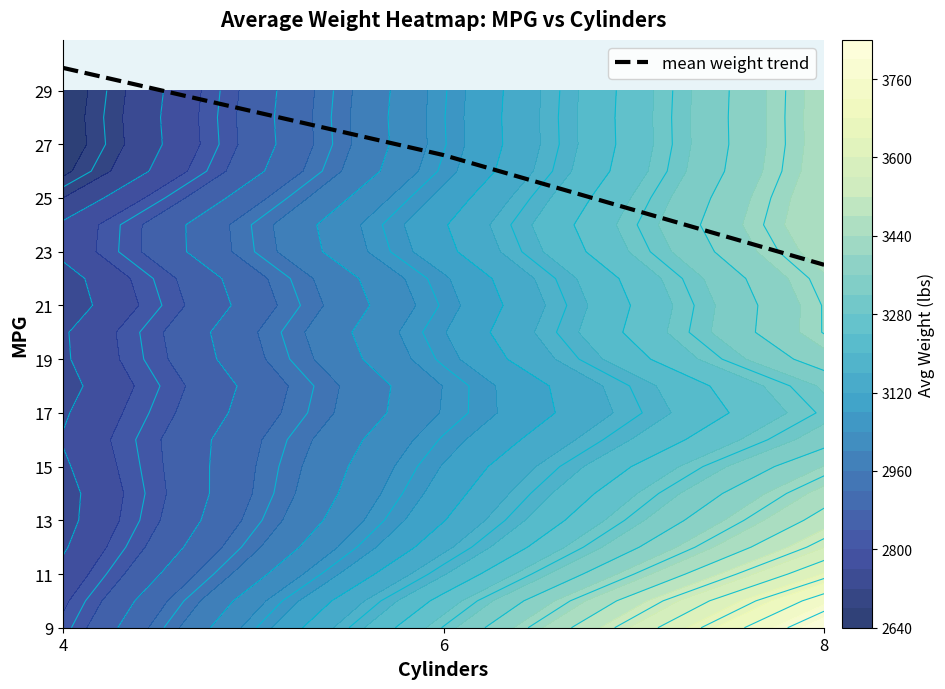

Which label corresponds to the smallest value in the chart?

8